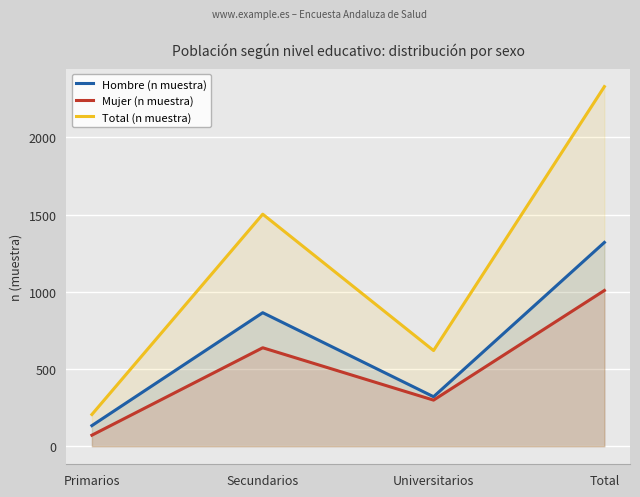

At which category is the sum across all series the highest?

Total